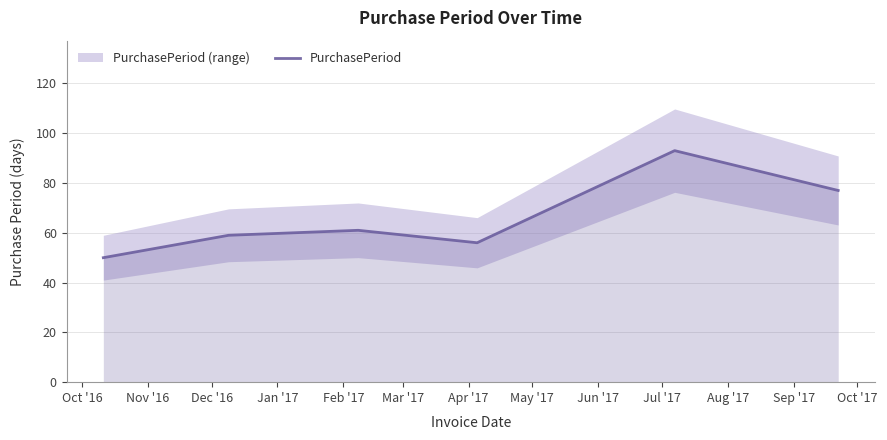

Between Mar '17 and Nov '16, which is larger?

Mar '17